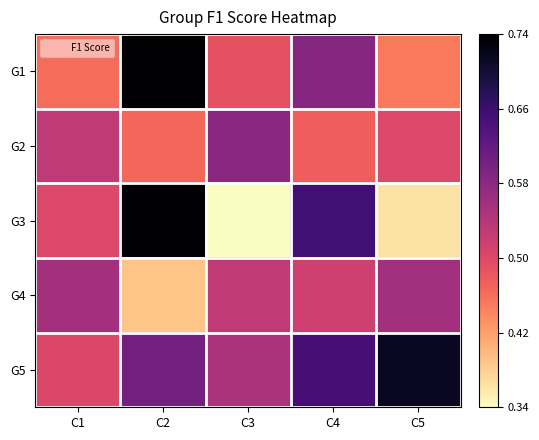

Reading right to left, transcribe all the data shown in this chart.

G1: C5=0.5	C4=0.6	C3=0.5	C2=0.7	C1=0.5
G2: C5=0.5	C4=0.5	C3=0.6	C2=0.5	C1=0.5
G3: C5=0.4	C4=0.7	C3=0.3	C2=0.7	C1=0.5
G4: C5=0.6	C4=0.5	C3=0.5	C2=0.4	C1=0.6
G5: C5=0.7	C4=0.6	C3=0.5	C2=0.6	C1=0.5